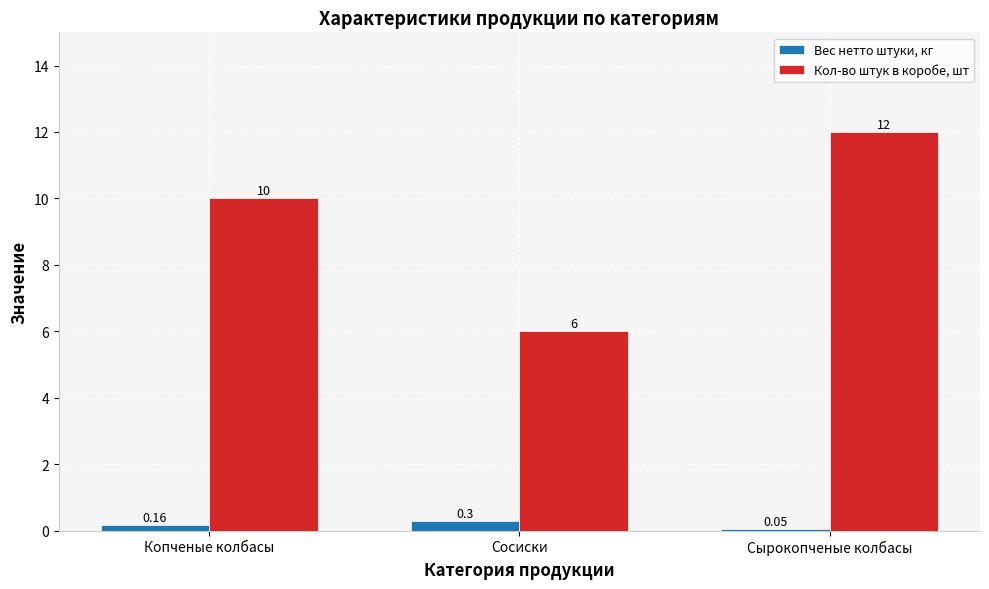

What is the sum of all Кол-во штук в коробе, шт values?

28.0